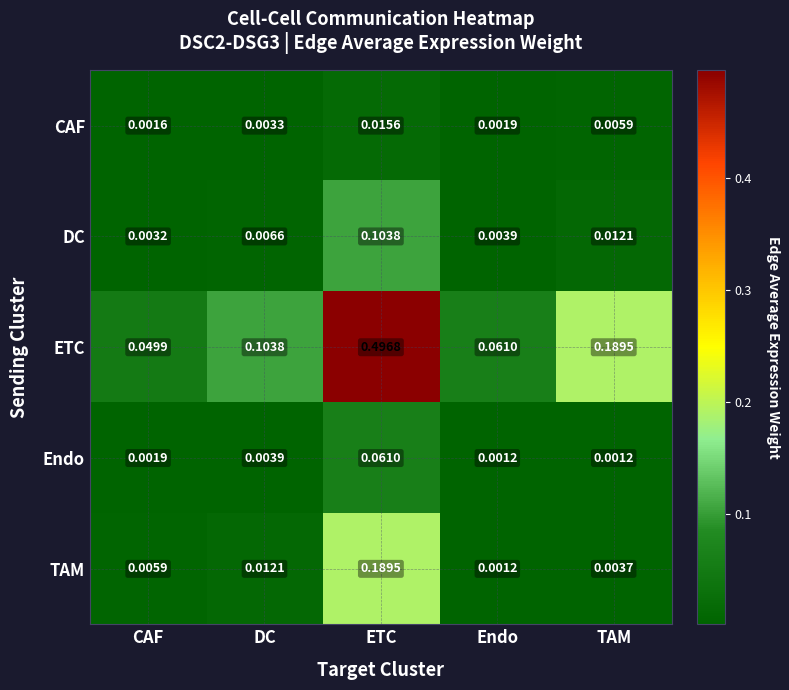

Which series has the largest total across all categories?

ETC